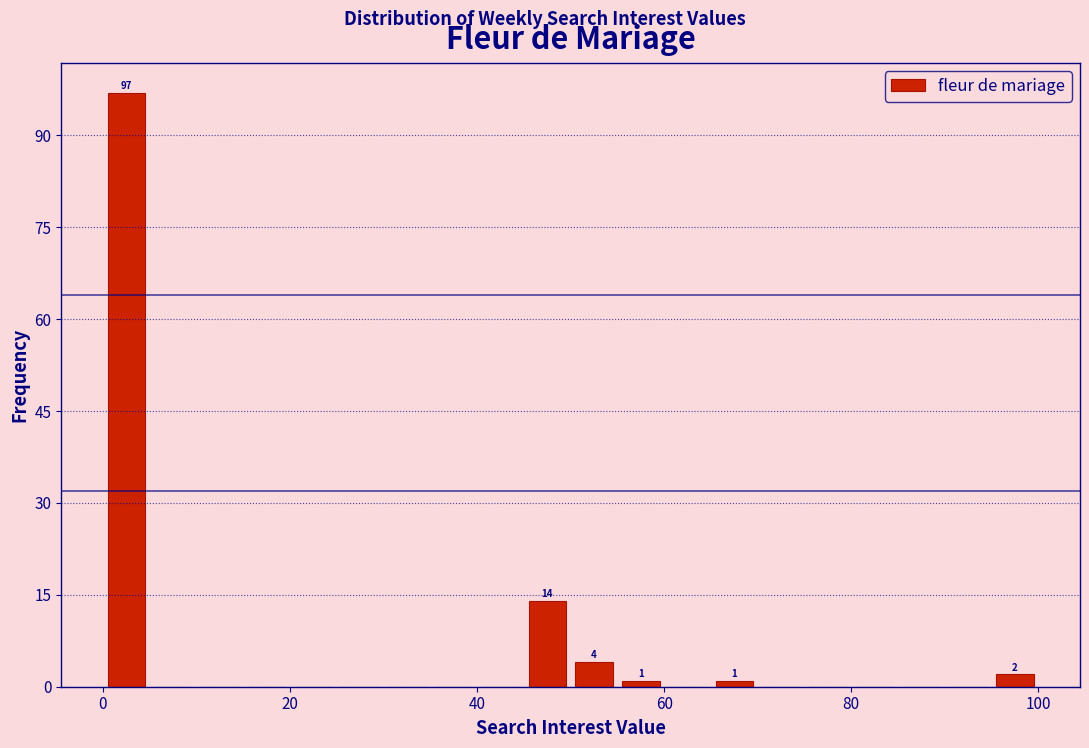

Read against the x-axis, roughly where is the centre of the tallest bar?

2